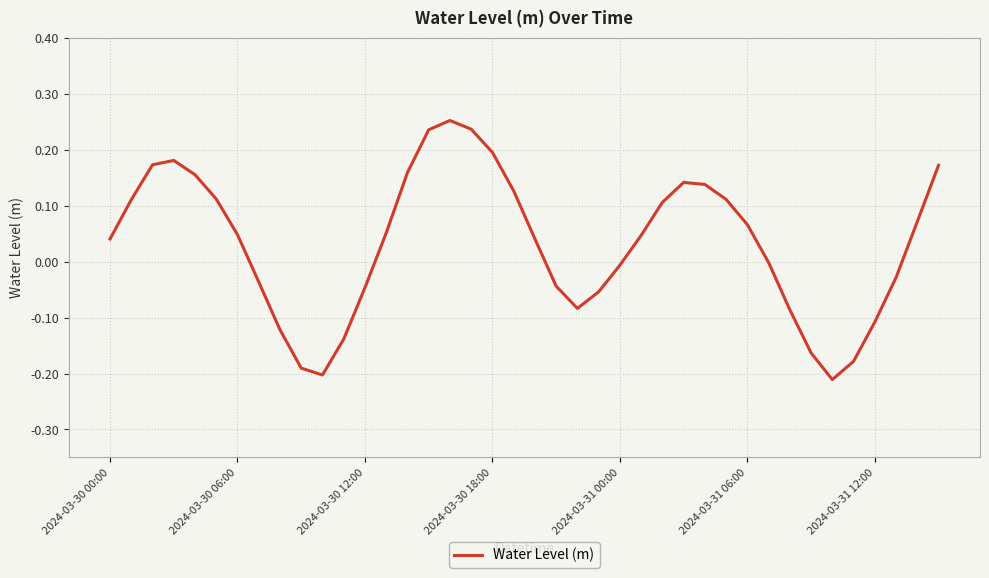

What is the difference between the maximum and minimum values?

0.5